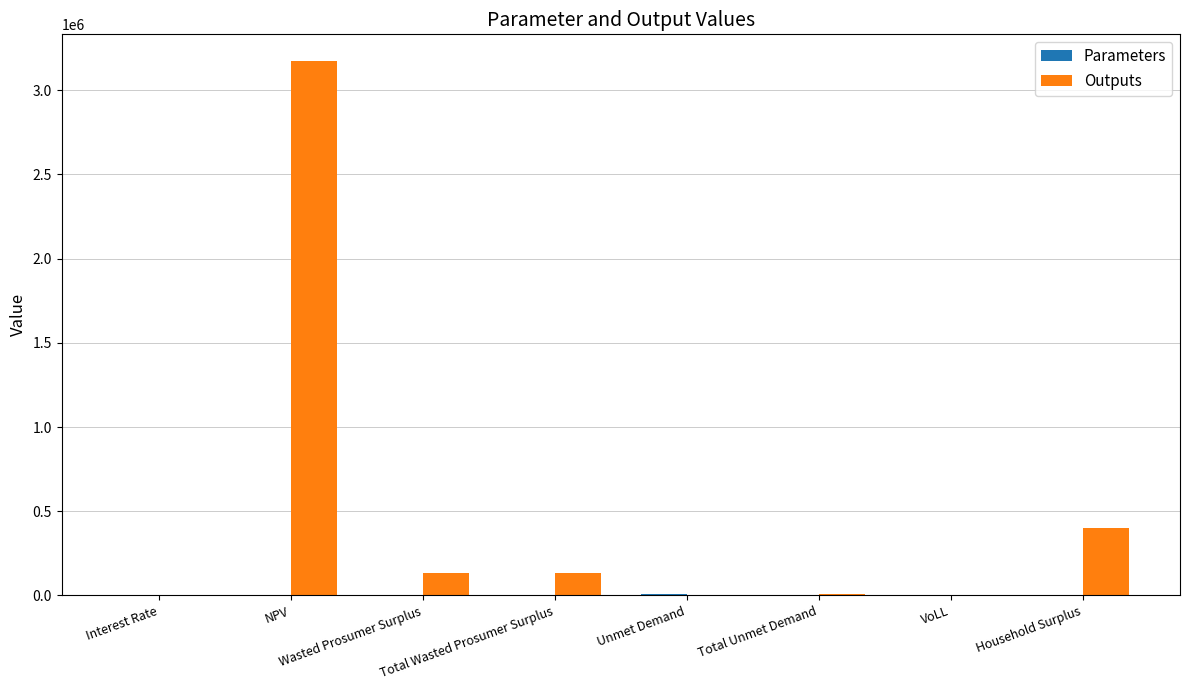

What is the highest value of the Outputs series?

3172235.1